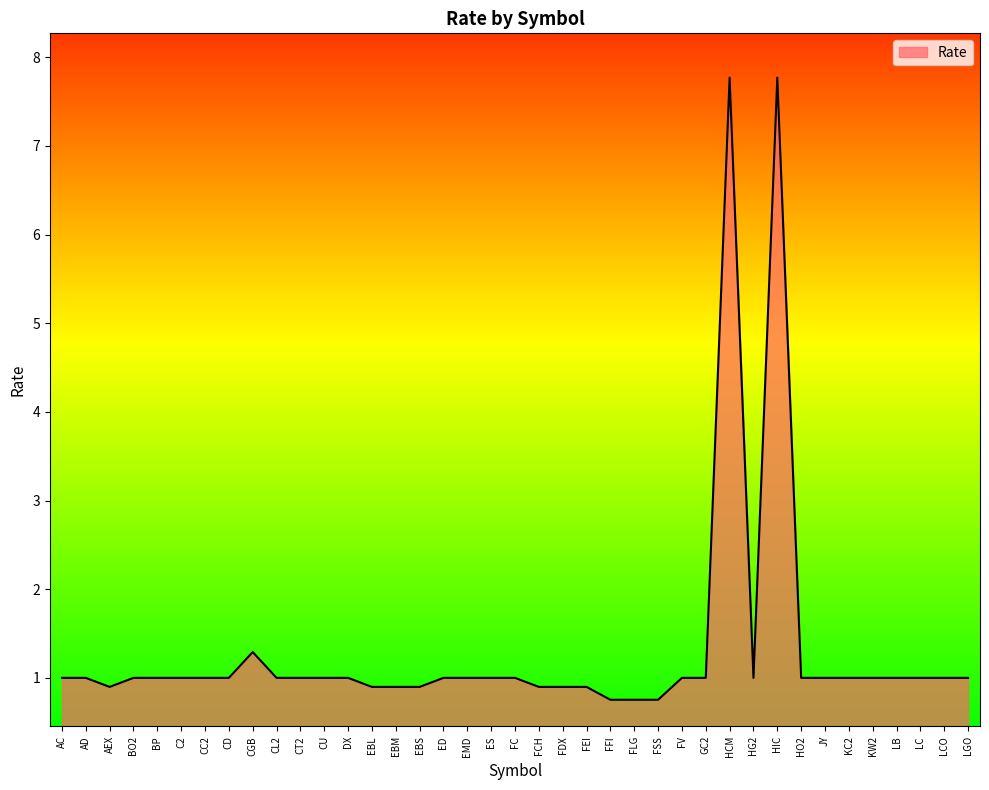

At which category does the data reach its first local valley?

AEX